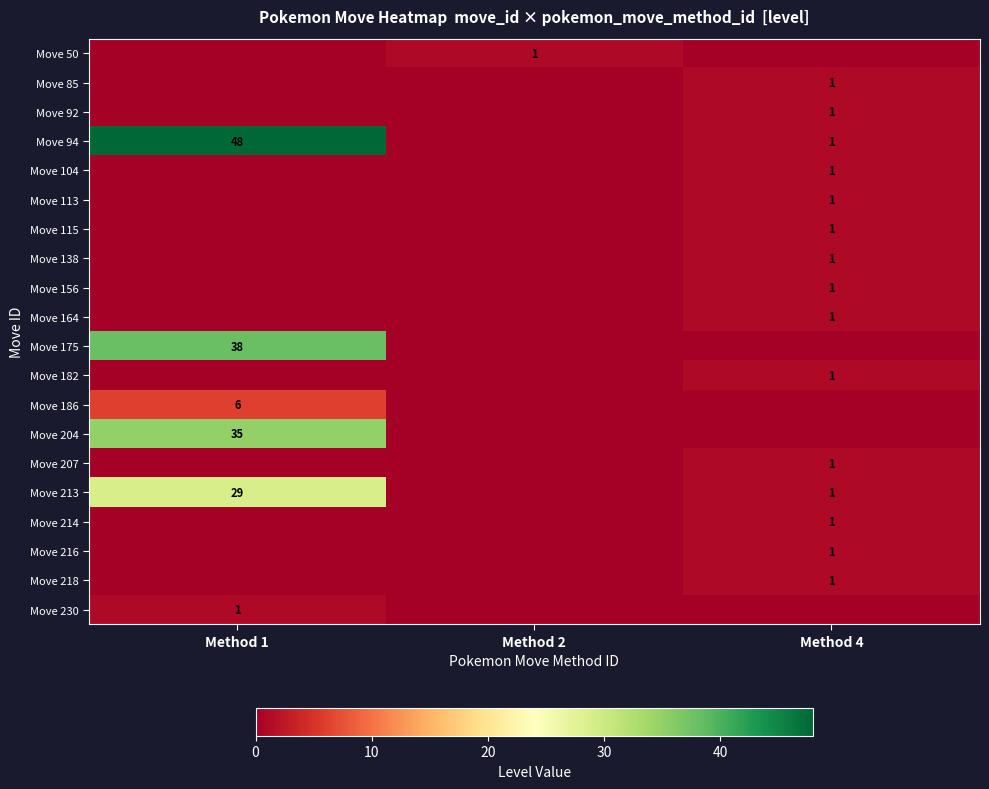

Is it true that Move 113 equals 1 at Method 4?

True